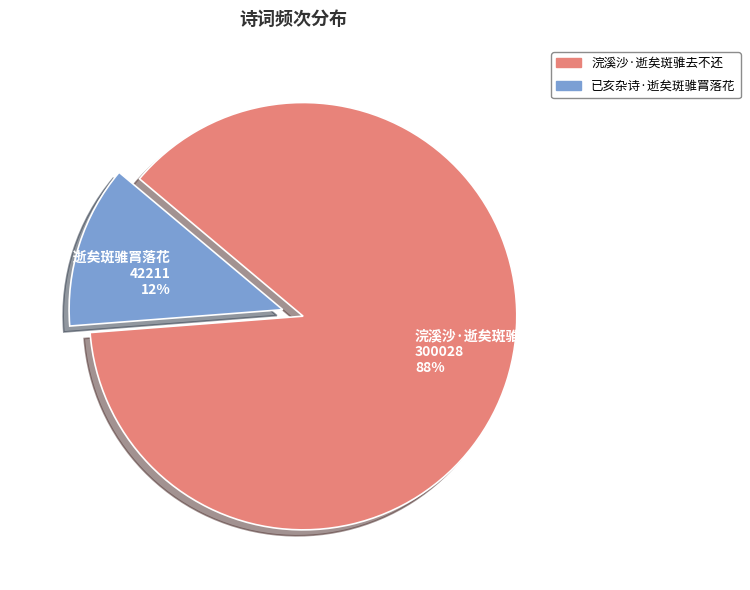

To the nearest percent, what portion does 浣溪沙·逝矣斑骓去不还 represent?

88%